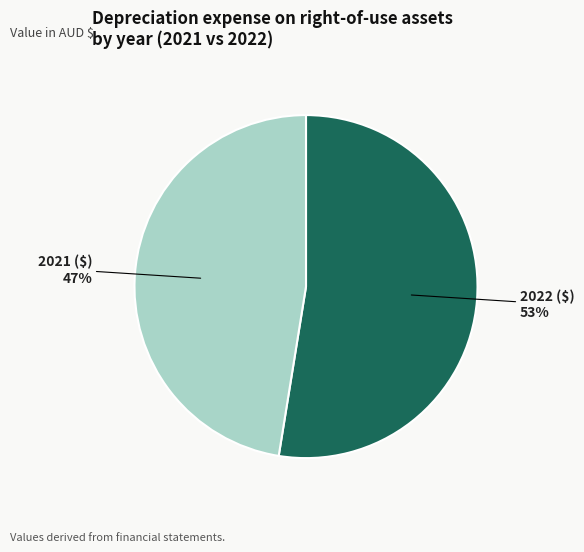

How many slices are in this pie chart?

2